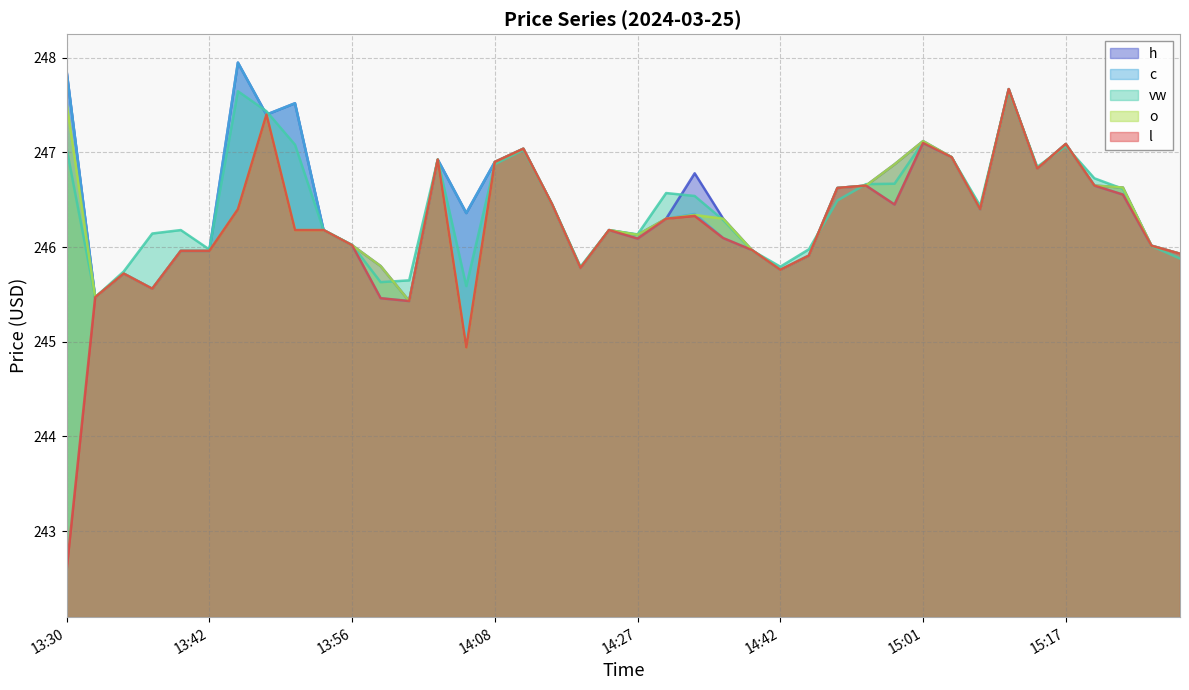

Where do c and o first cross each other?

14:30 and 14:36